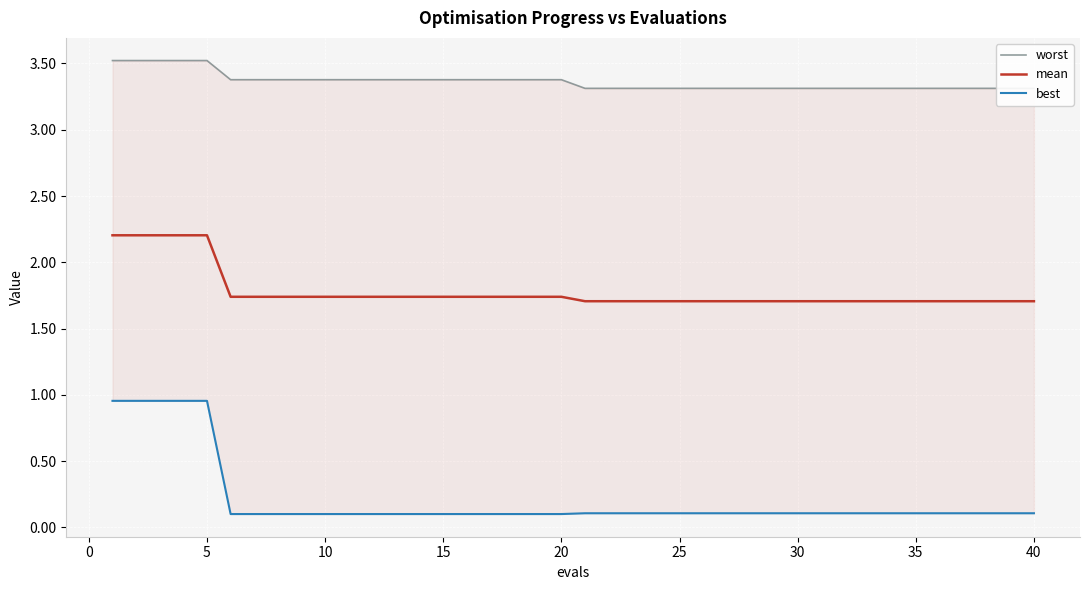

What is the value of the worst point at the 10th from the left?

3.4